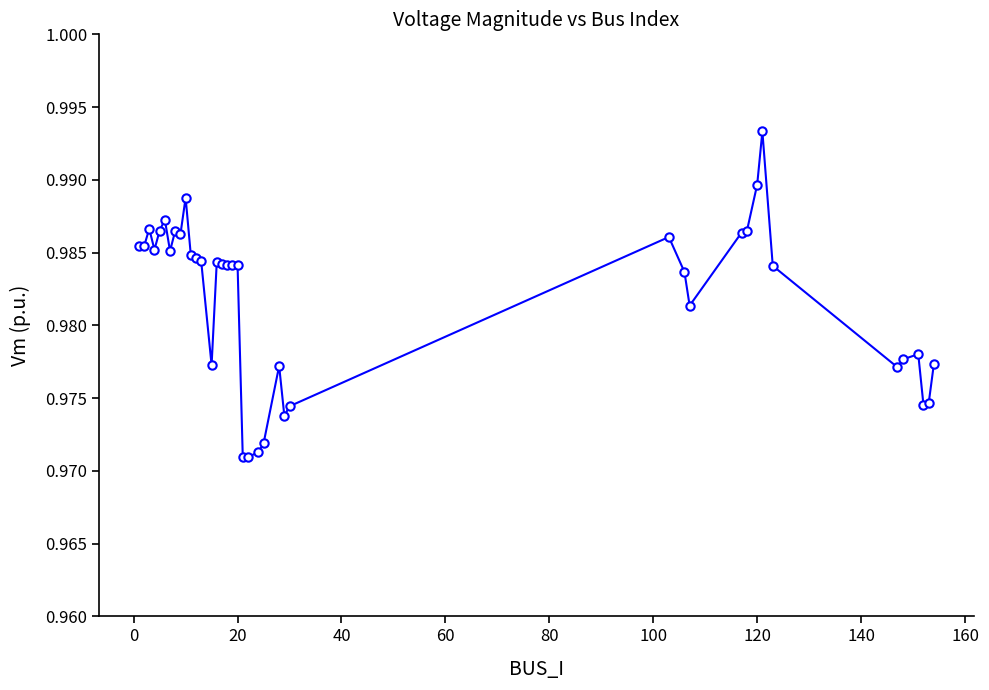

True or false: the data has more than 0 interior local peaks.

True